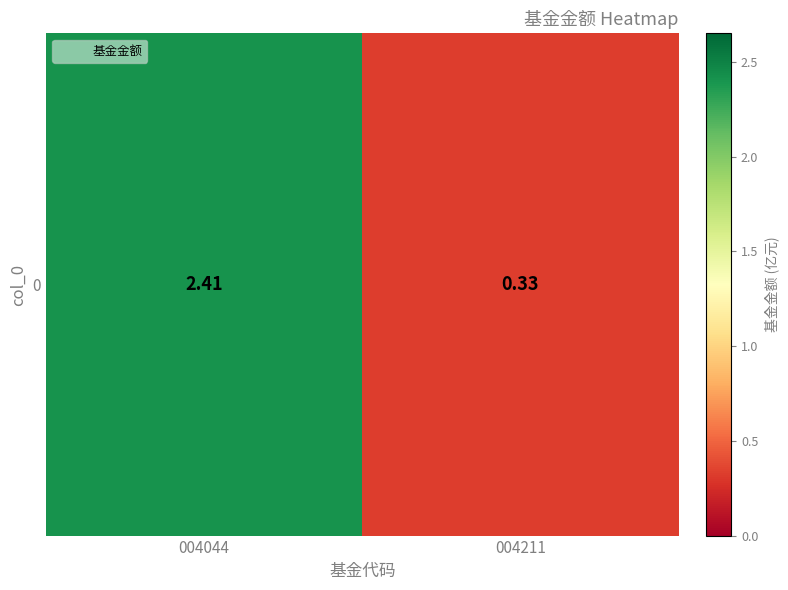

What is the sum of all values?

2.7